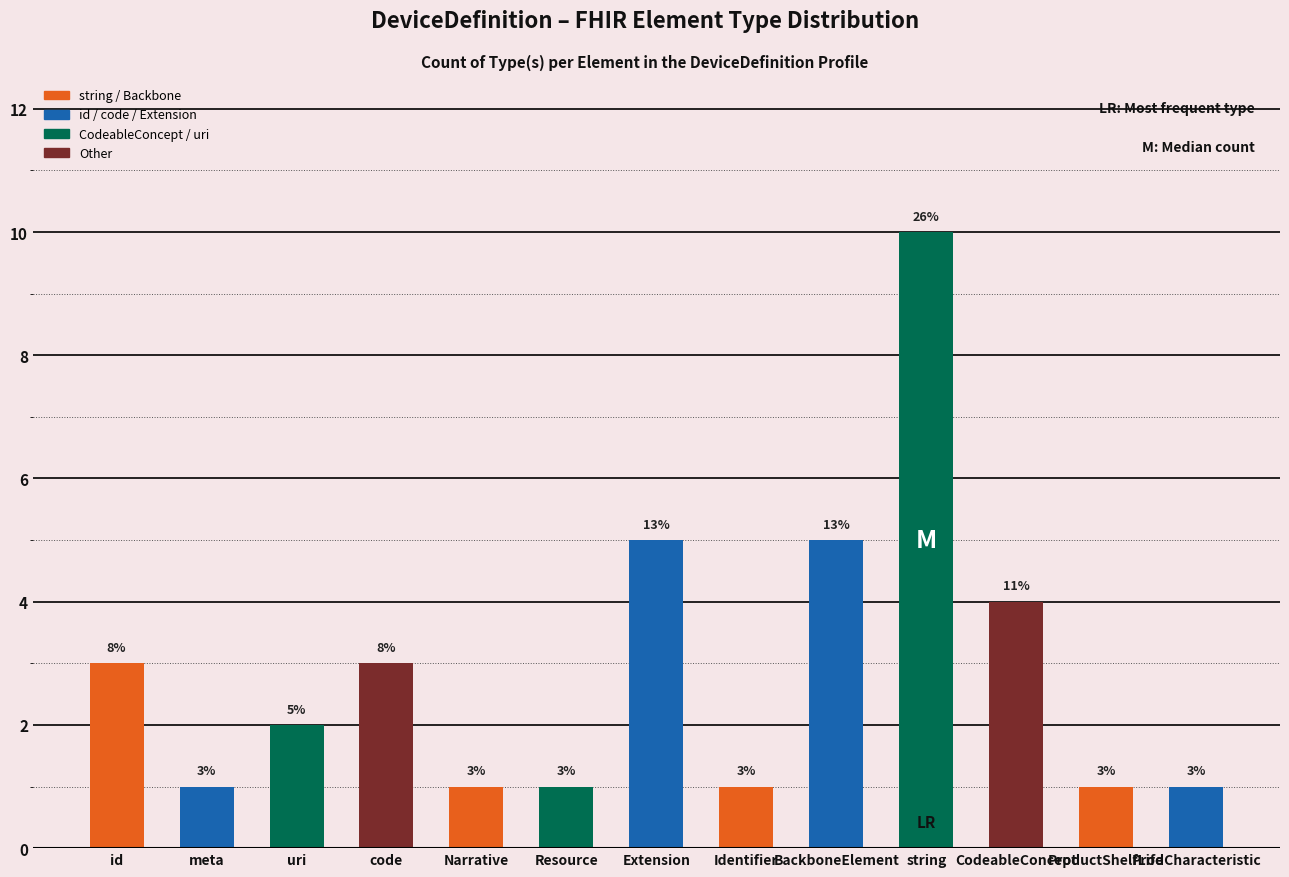

What is the greatest value displayed?

10